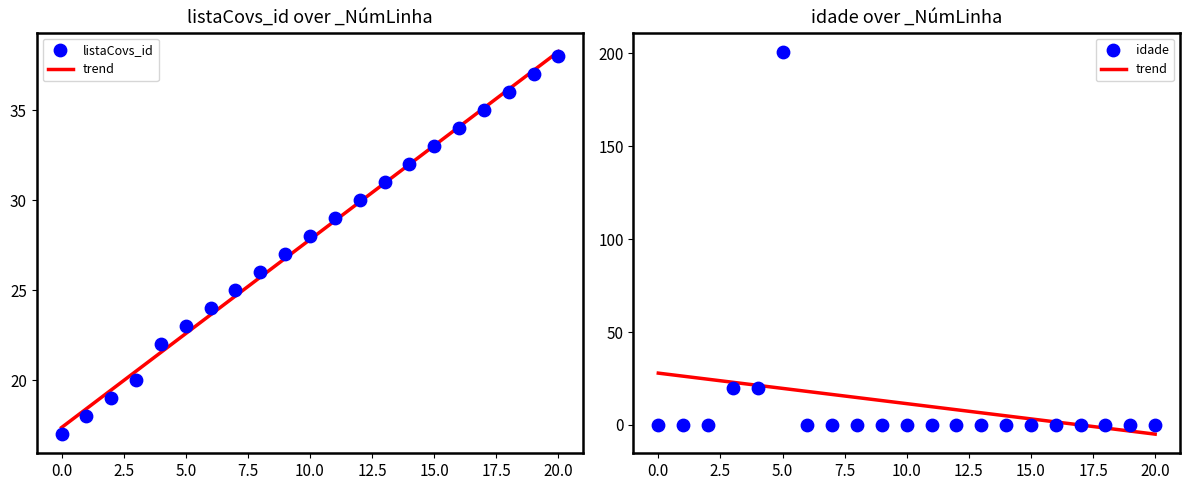

What are all the series names shown in the legend?

listaCovs_id, idade